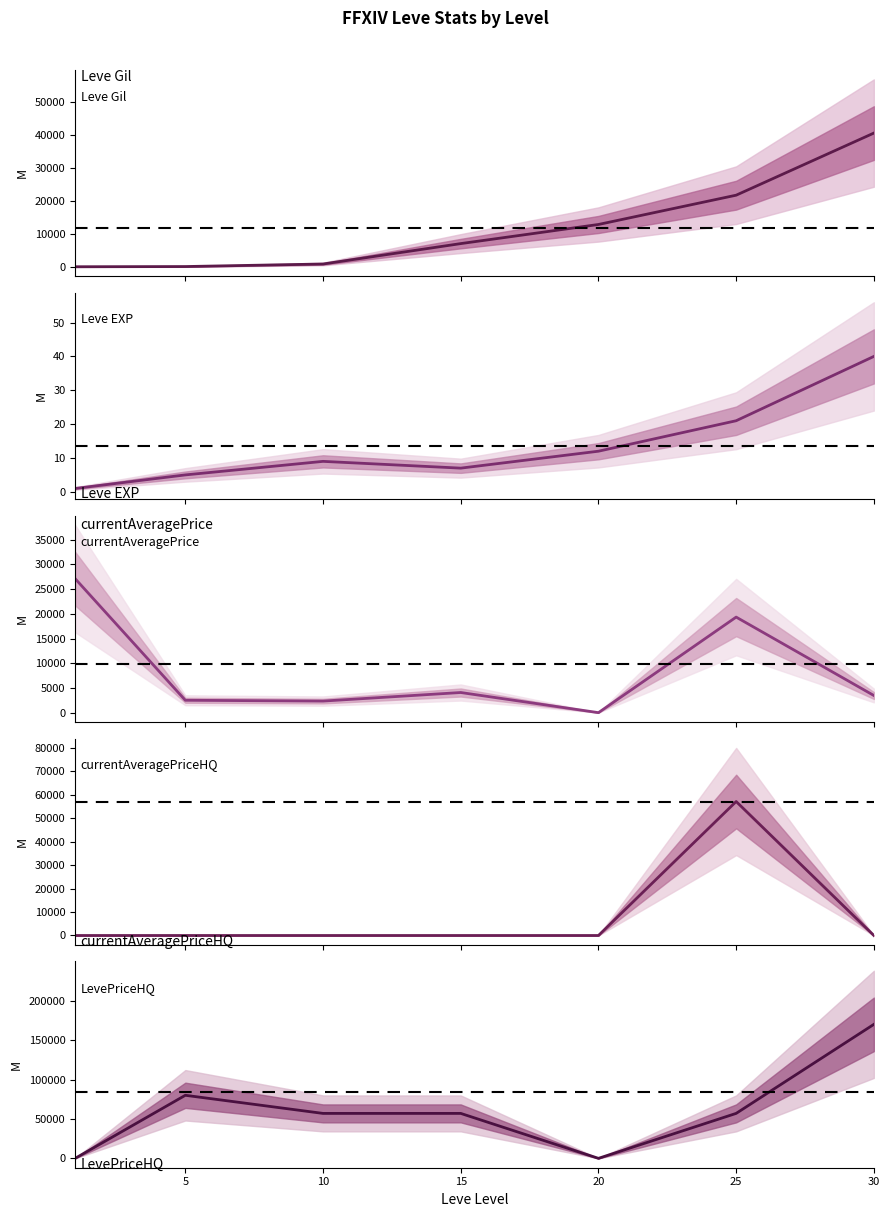

Which series has the largest total across all categories?

LevePriceHQ